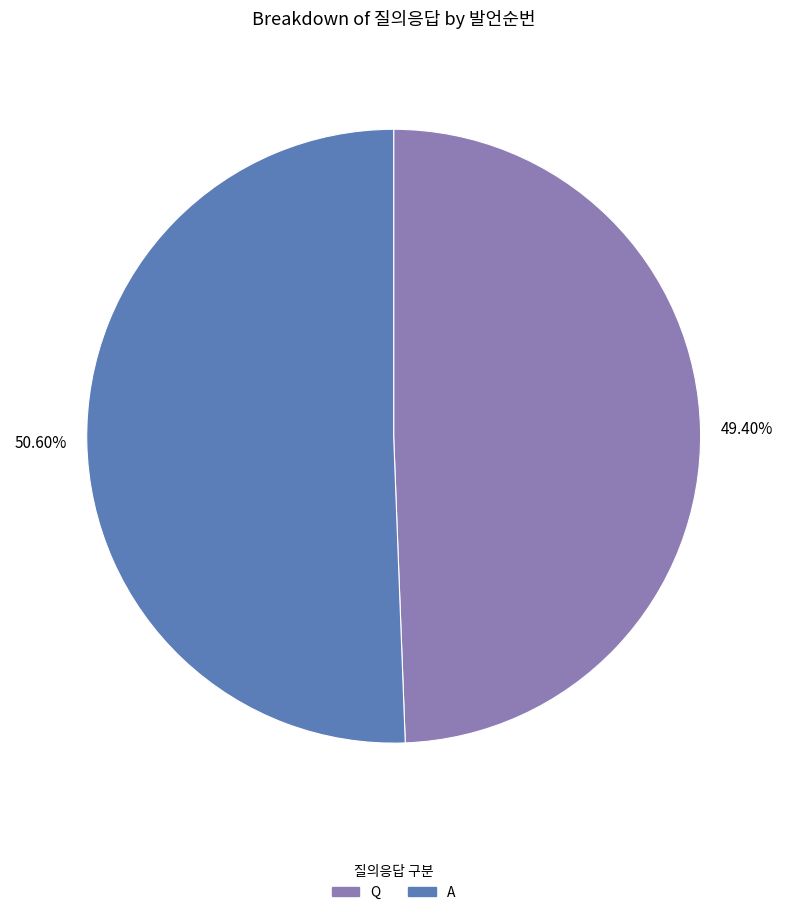

Which slice is the largest?

A